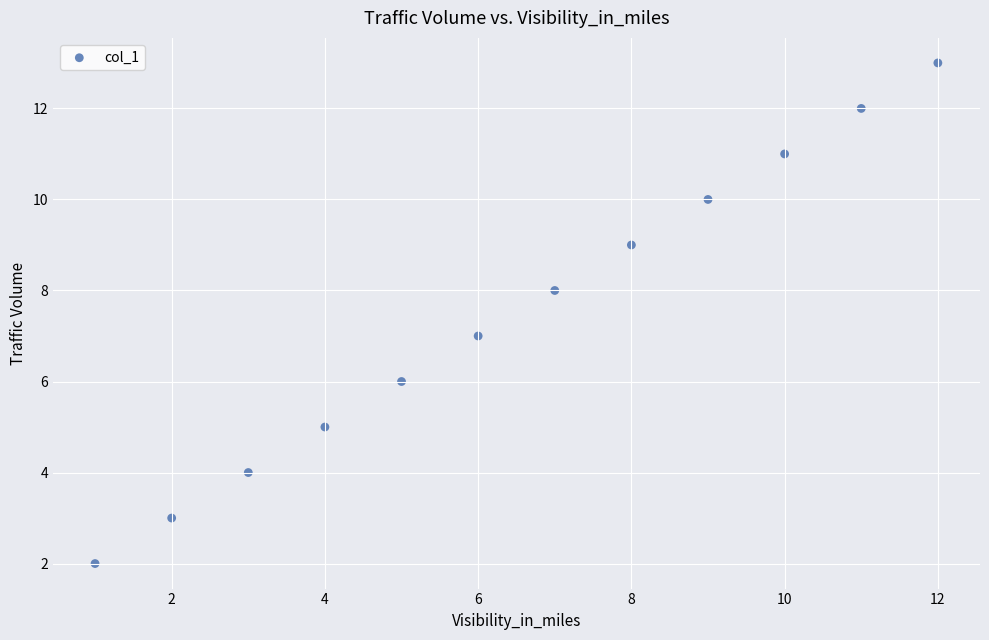

What is the average X value?

6